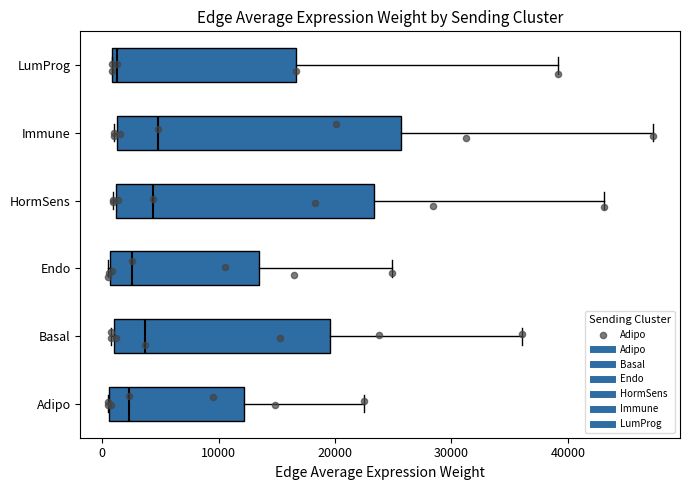

Reading bottom to top, transcribe this box plot: for each box, give where its median line is, the range the box spans, and where its two whiskers end, as read against the x-axis. The values are not printed on the chart, so give them approximately, as read against the axis.

Adipo: median 2000, box 1000 to 12000, whiskers 0 to 22000
Basal: median 4000, box 1000 to 20000, whiskers 1000 to 36000
Endo: median 3000, box 1000 to 14000, whiskers 1000 to 25000
HormSens: median 4000, box 1000 to 23000, whiskers 1000 to 43000
Immune: median 5000, box 1000 to 26000, whiskers 1000 to 47000
LumProg: median 1000 (just right of the box's left edge), box 1000 to 17000, whiskers 1000 to 39000